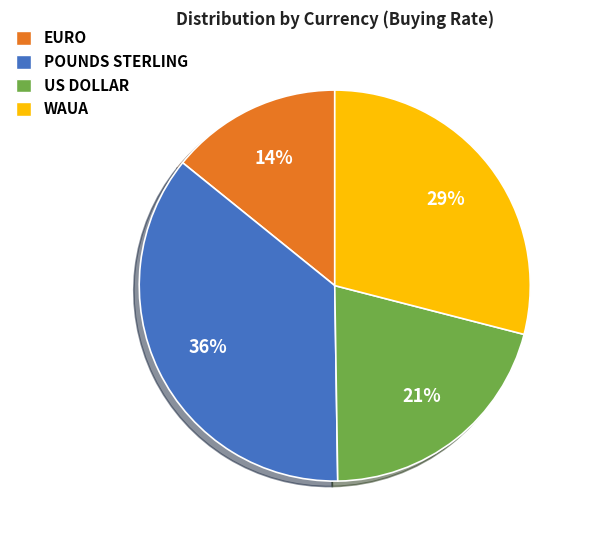

To the nearest percent, what portion does WAUA represent?

29%